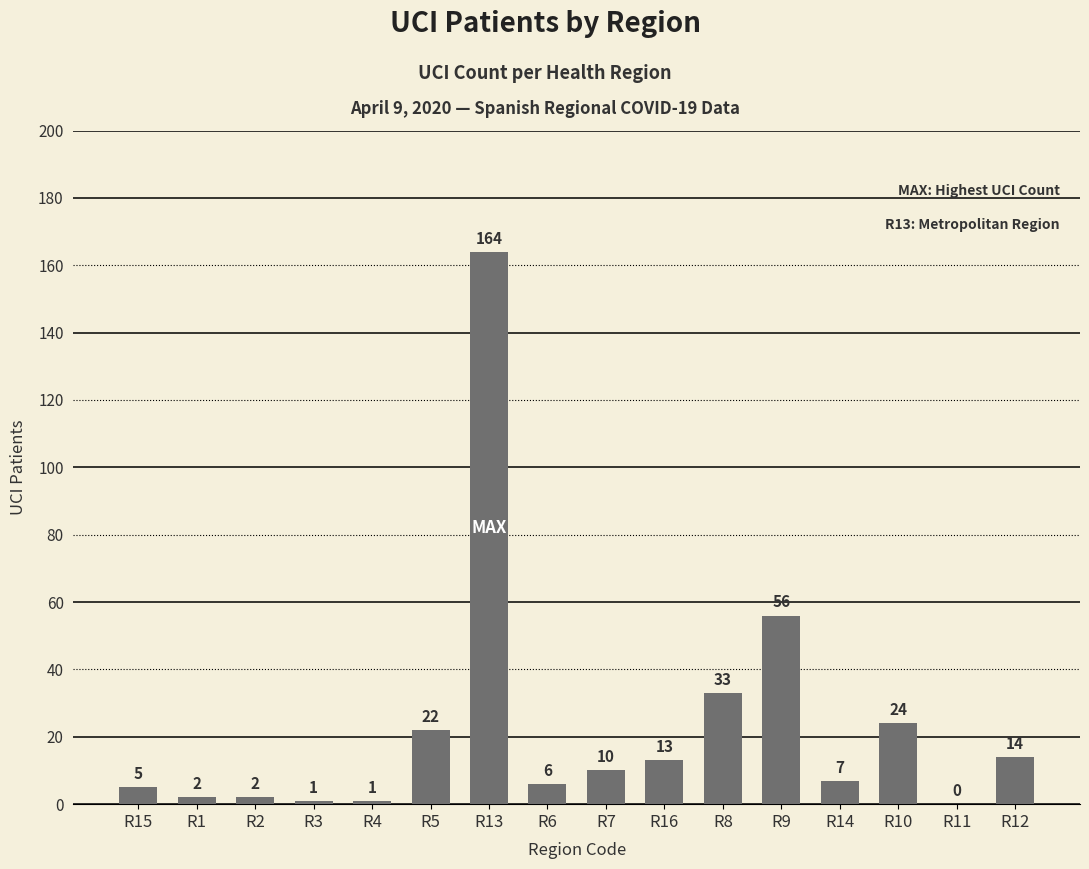

True or false: the data shows 2 at R1.

True